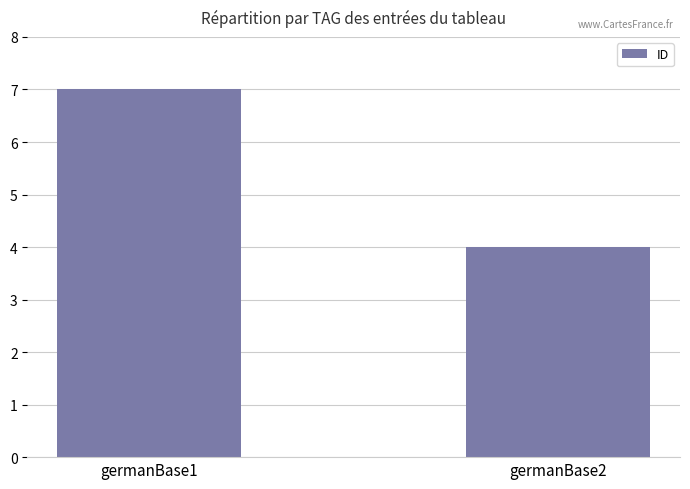

How many data points are less than 7?

1